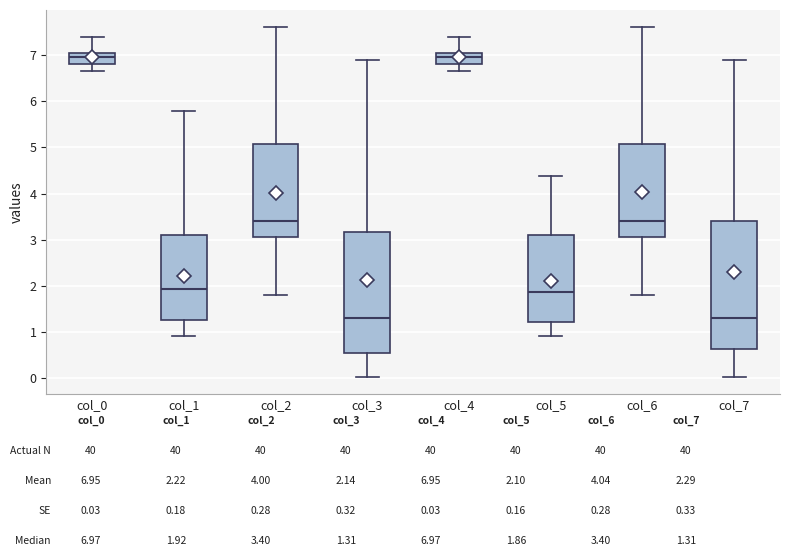

Where does the lower whisker of the box for col_4 end on the y-axis? The values are not printed on the chart, so give them approximately, as read against the axis.

6.7